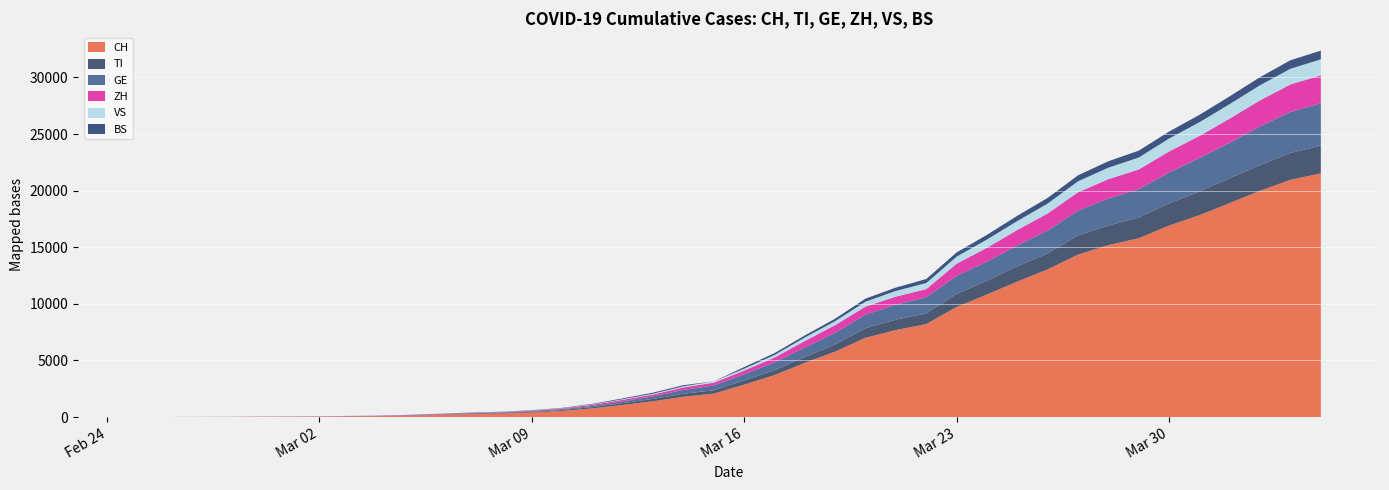

Reading left to right, extract all data points from this chart.

CH: 2020-02-25=0	2020-02-26=2	2020-02-27=6	2020-02-28=13	2020-02-29=23	2020-03-01=29	2020-03-02=40	2020-03-03=59	2020-03-04=83	2020-03-05=125	2020-03-06=197	2020-03-07=257	2020-03-08=303	2020-03-09=396	2020-03-10=542	2020-03-11=766	2020-03-12=1072	2020-03-13=1398	2020-03-14=1795	2020-03-15=2071	2020-03-16=2863	2020-03-17=3709	2020-03-18=4792	2020-03-19=5780	2020-03-20=7004	2020-03-21=7685	2020-03-22=8216	2020-03-23=9724	2020-03-24=10828	2020-03-25=11967	2020-03-26=13051	2020-03-27=14353	2020-03-28=15192	2020-03-29=15795	2020-03-30=16917	2020-03-31=17836	2020-04-01=18902	2020-04-02=19991	2020-04-03=20959	2020-04-04=21529
TI: 2020-02-25=0	2020-02-26=1	2020-02-27=1	2020-02-28=1	2020-02-29=2	2020-03-01=2	2020-03-02=4	2020-03-03=8	2020-03-04=13	2020-03-05=25	2020-03-06=28	2020-03-07=41	2020-03-08=49	2020-03-09=61	2020-03-10=75	2020-03-11=108	2020-03-12=163	2020-03-13=206	2020-03-14=265	2020-03-15=293	2020-03-16=368	2020-03-17=426	2020-03-18=511	2020-03-19=638	2020-03-20=849	2020-03-21=916	2020-03-22=945	2020-03-23=1162	2020-03-24=1209	2020-03-25=1354	2020-03-26=1401	2020-03-27=1688	2020-03-28=1727	2020-03-29=1837	2020-03-30=1962	2020-03-31=2091	2020-04-01=2195	2020-04-02=2271	2020-04-03=2377	2020-04-04=2442
GE: 2020-02-25=0	2020-02-26=1	2020-02-27=1	2020-02-28=4	2020-02-29=8	2020-03-01=9	2020-03-02=10	2020-03-03=13	2020-03-04=14	2020-03-05=17	2020-03-06=25	2020-03-07=38	2020-03-08=40	2020-03-09=56	2020-03-10=76	2020-03-11=109	2020-03-12=150	2020-03-13=222	2020-03-14=340	2020-03-15=423	2020-03-16=544	2020-03-17=692	2020-03-18=848	2020-03-19=1027	2020-03-20=1194	2020-03-21=1331	2020-03-22=1430	2020-03-23=1582	2020-03-24=1699	2020-03-25=1837	2020-03-26=2033	2020-03-27=2190	2020-03-28=2393	2020-03-29=2505	2020-03-30=2721	2020-03-31=2958	2020-04-01=3137	2020-04-02=3420	2020-04-03=3621	2020-04-04=3753
ZH: 2020-02-25=0	2020-02-26=0	2020-02-27=2	2020-02-28=2	2020-02-29=6	2020-03-01=7	2020-03-02=10	2020-03-03=13	2020-03-04=15	2020-03-05=23	2020-03-06=29	2020-03-07=34	2020-03-08=40	2020-03-09=49	2020-03-10=62	2020-03-11=101	2020-03-12=140	2020-03-13=163	2020-03-14=218	2020-03-15=250	2020-03-16=326	2020-03-17=429	2020-03-18=568	2020-03-19=679	2020-03-20=711	2020-03-21=711	2020-03-22=711	2020-03-23=1073	2020-03-24=1221	2020-03-25=1368	2020-03-26=1500	2020-03-27=1627	2020-03-28=1701	2020-03-29=1733	2020-03-30=1859	2020-03-31=1947	2020-04-01=2136	2020-04-02=2300	2020-04-03=2428	2020-04-04=2461
VS: 2020-02-25=0	2020-02-26=0	2020-02-27=0	2020-02-28=1	2020-02-29=1	2020-03-01=2	2020-03-02=3	2020-03-03=3	2020-03-04=4	2020-03-05=5	2020-03-06=6	2020-03-07=7	2020-03-08=12	2020-03-09=17	2020-03-10=22	2020-03-11=30	2020-03-12=53	2020-03-13=76	2020-03-14=98	2020-03-15=115	2020-03-16=172	2020-03-17=225	2020-03-18=312	2020-03-19=349	2020-03-20=436	2020-03-21=498	2020-03-22=535	2020-03-23=628	2020-03-24=728	2020-03-25=793	2020-03-26=874	2020-03-27=968	2020-03-28=1017	2020-03-29=1055	2020-03-30=1144	2020-03-31=1211	2020-04-01=1282	2020-04-02=1334	2020-04-03=1383	2020-04-04=1416
BS: 2020-02-25=0	2020-02-26=0	2020-02-27=1	2020-02-28=1	2020-02-29=1	2020-03-01=1	2020-03-02=1	2020-03-03=3	2020-03-04=3	2020-03-05=8	2020-03-06=15	2020-03-07=21	2020-03-08=24	2020-03-09=28	2020-03-10=33	2020-03-11=49	2020-03-12=73	2020-03-13=92	2020-03-14=100	2020-03-15=0	2020-03-16=143	2020-03-17=164	2020-03-18=181	2020-03-19=220	2020-03-20=270	2020-03-21=297	2020-03-22=356	2020-03-23=374	2020-03-24=410	2020-03-25=462	2020-03-26=501	2020-03-27=530	2020-03-28=569	2020-03-29=605	2020-03-30=617	2020-03-31=653	2020-04-01=687	2020-04-02=714	2020-04-03=754	2020-04-04=767